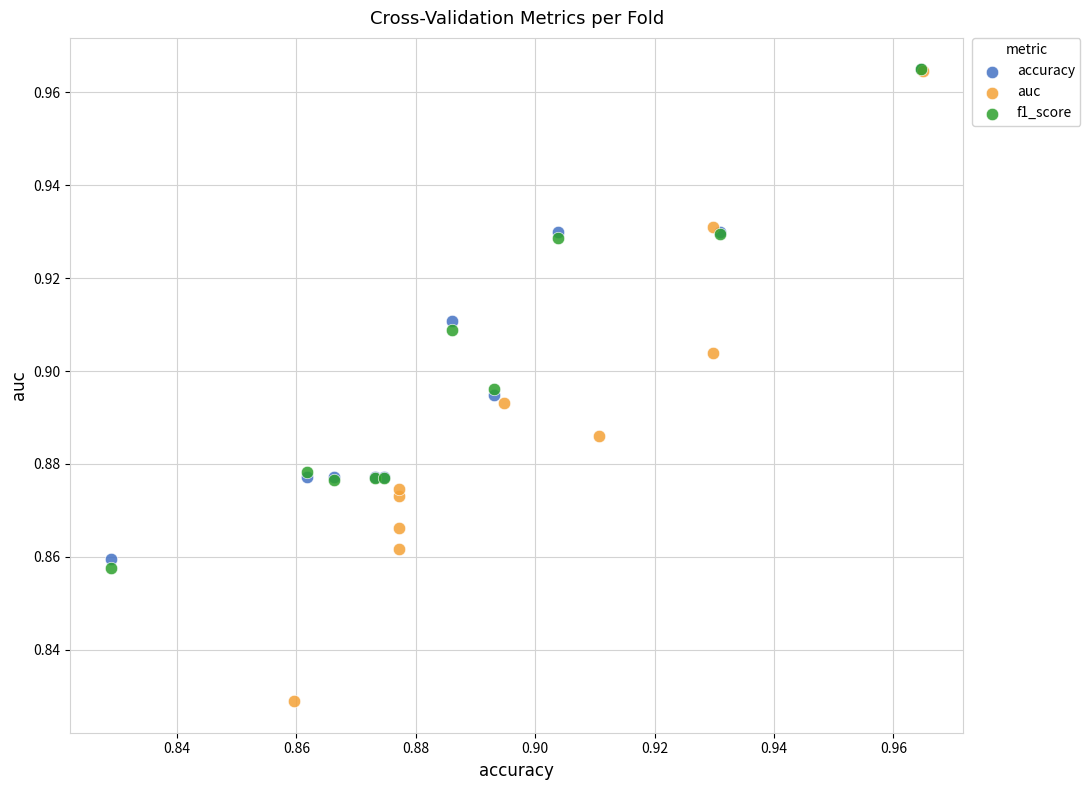

Which series has the widest spread of Y values?

auc